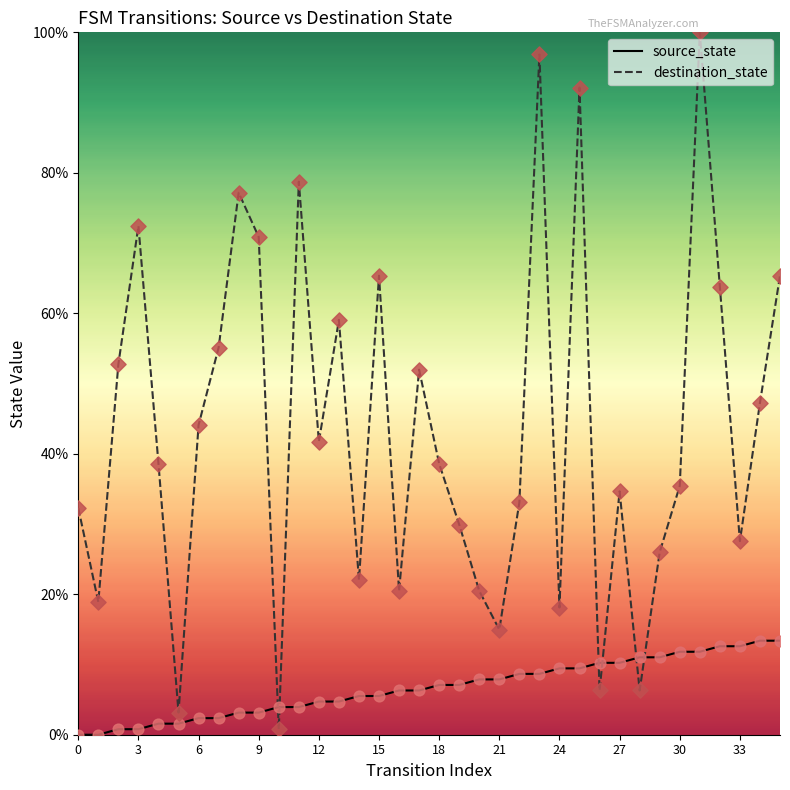

Which series has the largest total across all categories?

destination_state